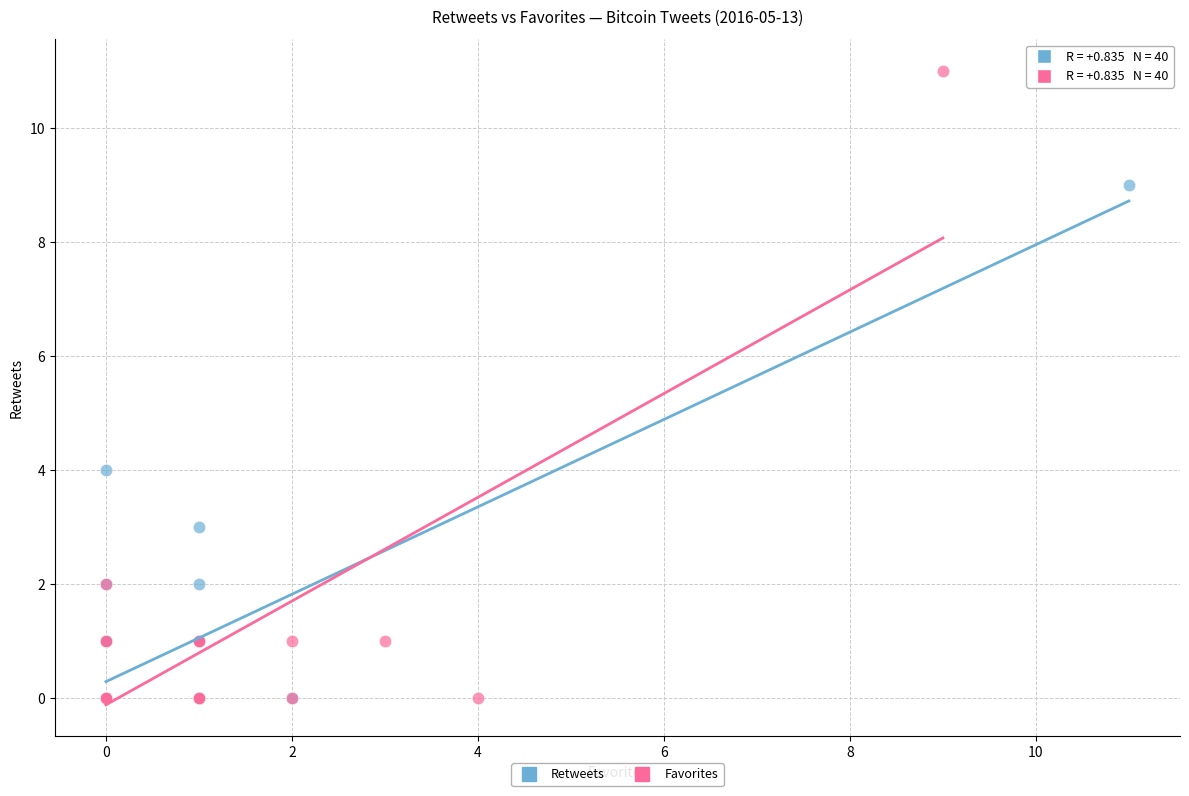

Which series reaches the maximum Y coordinate?

Favorites